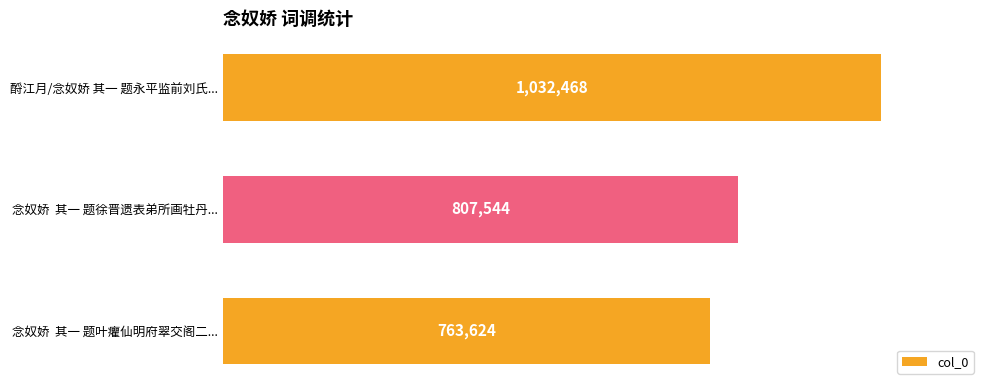

At which label is the value closest to 898046?

念奴娇  其一 题徐晋遗表弟所画牡丹...